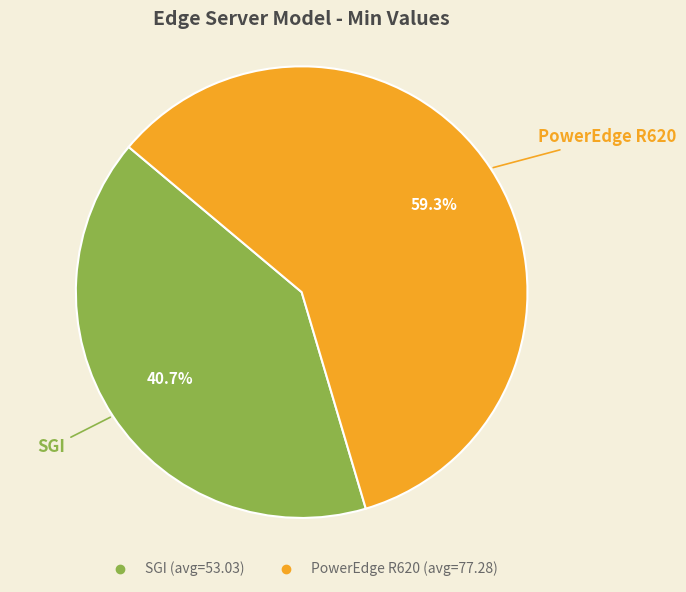

What is the smallest slice in the pie chart?

SGI